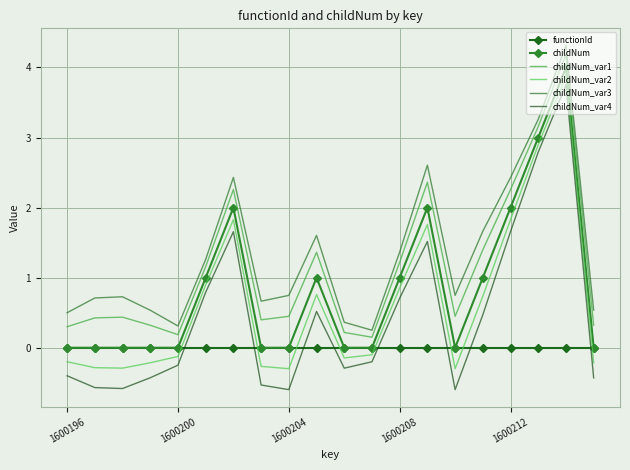

Rank the series by their maximum value, from highest to lowest.

childNum_var3, childNum_var1, childNum, childNum_var2, childNum_var4, functionId